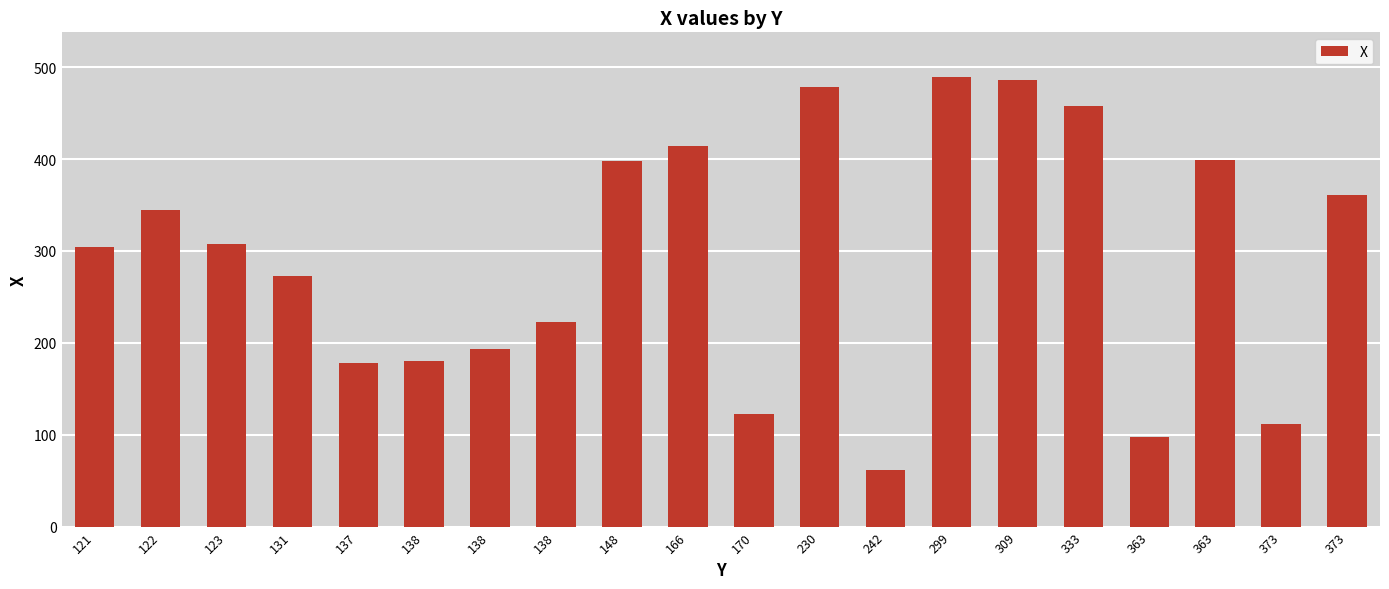

Are the bars horizontal?

No